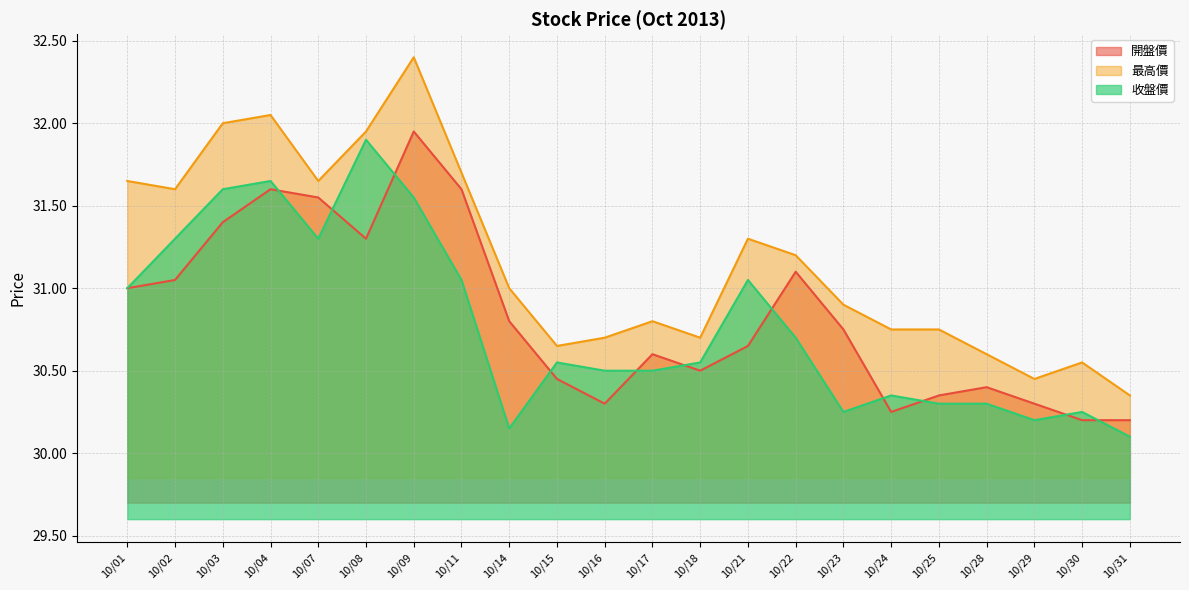

How many series are shown in this chart?

3